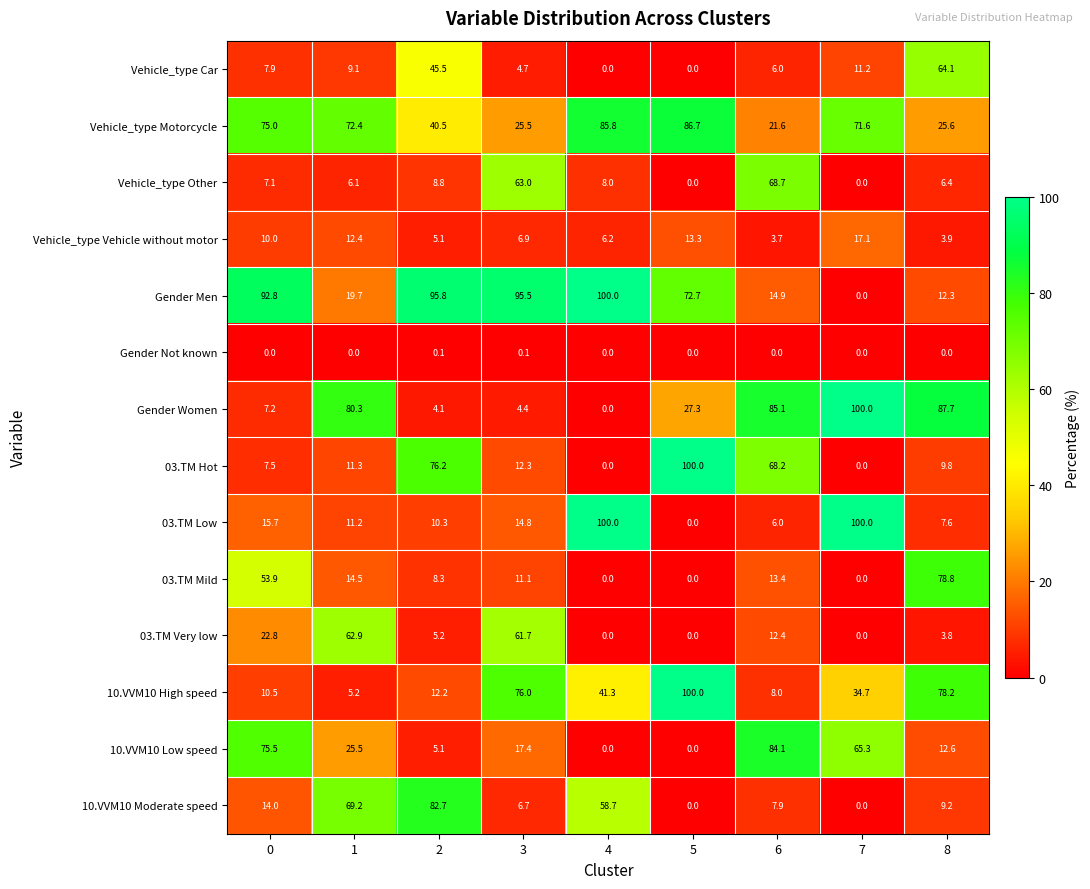

At which label does Vehicle_type Vehicle without motor reach its peak?

7